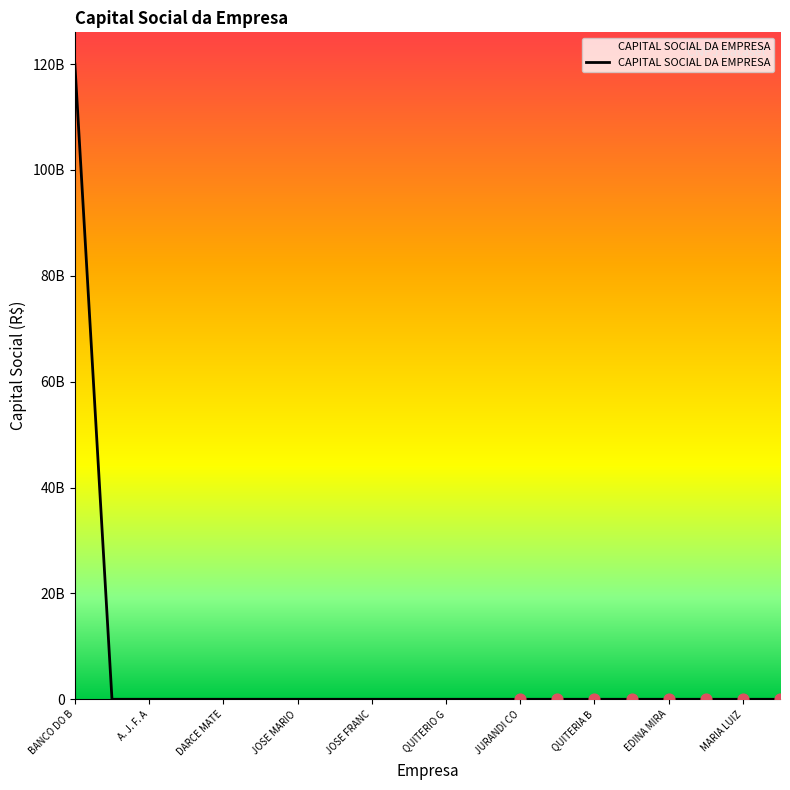

What is the change in value from BANCO DO B to A. J. F. A?

-119999970000